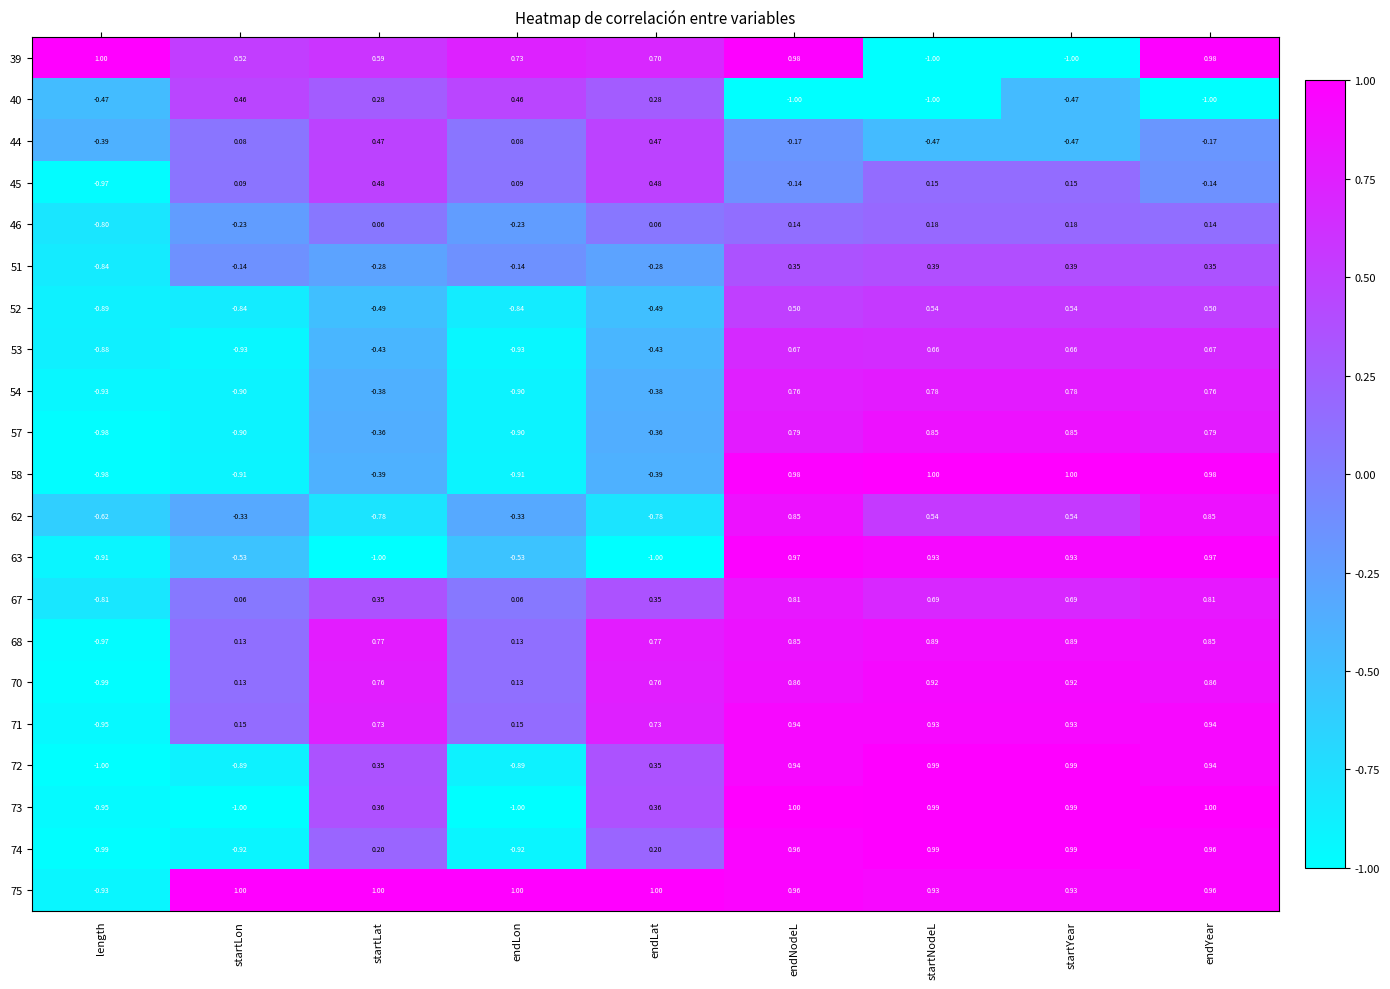

Which series has the largest total across all categories?

75